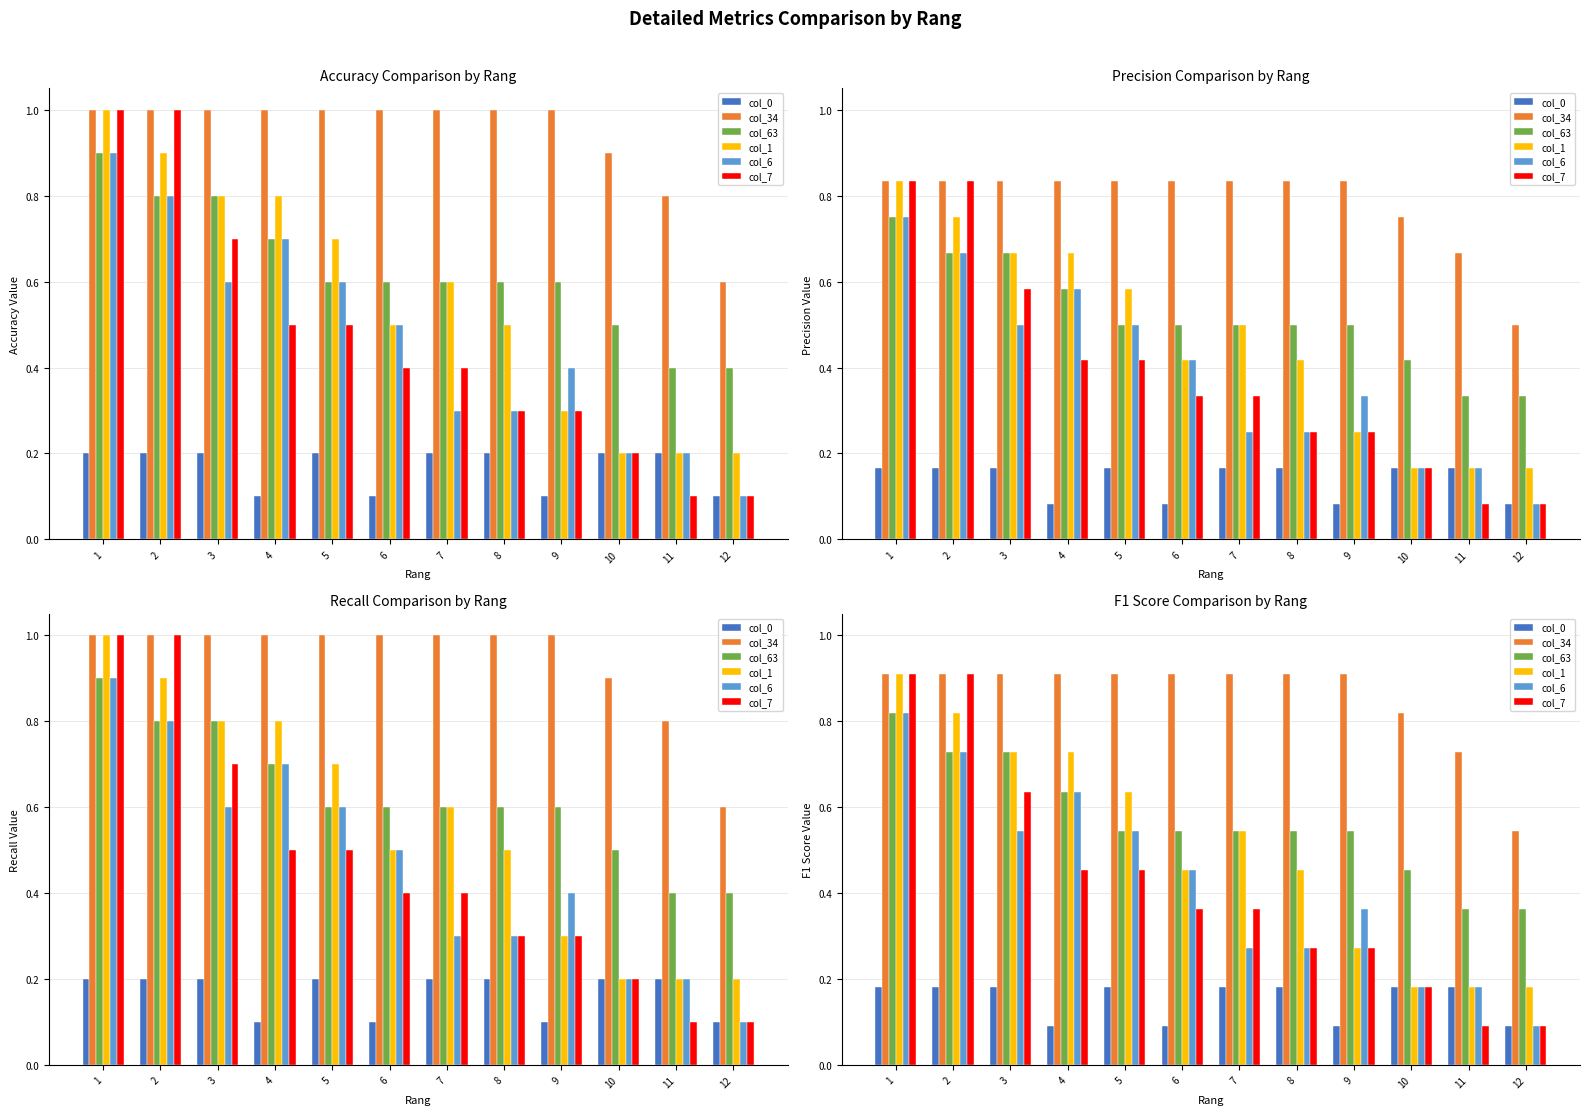

What is the sum of the col_7 values at 9 and 4?

0.7